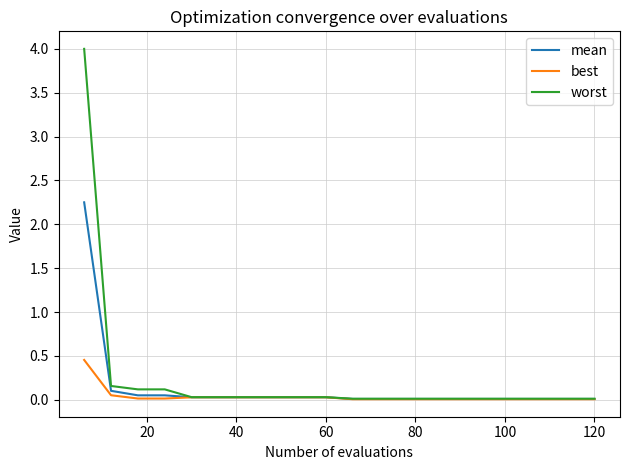

What is the sum of all mean values?

2.7